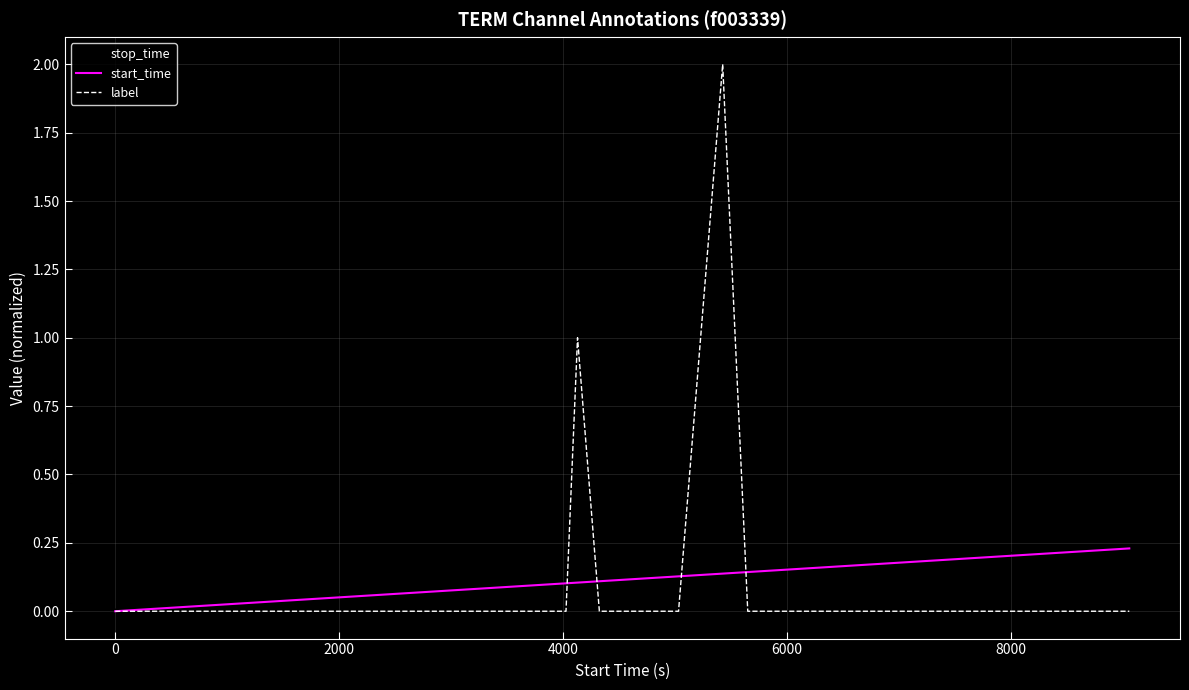

What is the difference between the maximum and minimum values in the label series?

2.0